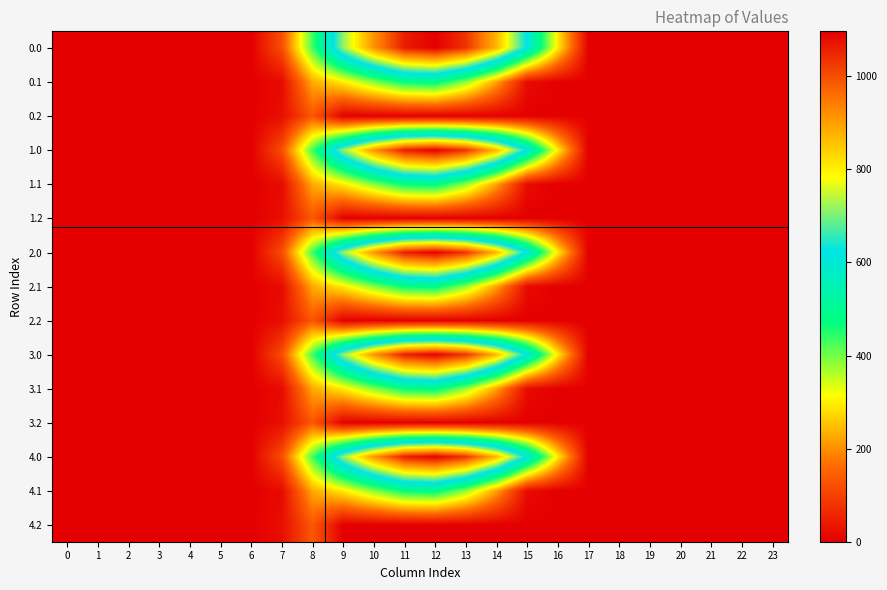

Reading left to right, extract all data points from this chart.

0.0: 0=0.0	1=0.0	2=0.0	3=0.0	4=0.0	5=0.0	6=0.0	7=120.6	8=430.3	9=716.9	10=916.2	11=1060.3	12=1096.7	13=1032.9	14=870.6	15=615.9	16=294.5	17=0.0	18=0.0	19=0.0	20=0.0	21=0.0	22=0.0	23=0.0
0.1: 0=0.0	1=0.0	2=0.0	3=0.0	4=0.0	5=0.0	6=0.0	7=17.7	8=227.5	9=295.9	10=388.1	11=471.7	12=485.4	13=382.7	14=219.2	15=17.3	16=0.0	17=0.0	18=0.0	19=0.0	20=0.0	21=0.0	22=0.0	23=0.0
0.2: 0=0.0	1=0.0	2=0.0	3=0.0	4=0.0	5=0.0	6=0.0	7=22.3	8=134.2	9=0.0	10=0.0	11=0.0	12=0.0	13=0.0	14=0.0	15=0.0	16=0.0	17=0.0	18=0.0	19=0.0	20=0.0	21=0.0	22=0.0	23=0.0
1.0: 0=0.0	1=0.0	2=0.0	3=0.0	4=0.0	5=0.0	6=0.0	7=120.6	8=430.3	9=716.9	10=916.2	11=1060.3	12=1096.7	13=1032.9	14=870.6	15=615.9	16=294.5	17=0.0	18=0.0	19=0.0	20=0.0	21=0.0	22=0.0	23=0.0
1.1: 0=0.0	1=0.0	2=0.0	3=0.0	4=0.0	5=0.0	6=0.0	7=17.7	8=227.5	9=295.9	10=388.1	11=471.7	12=485.4	13=382.7	14=219.2	15=17.3	16=0.0	17=0.0	18=0.0	19=0.0	20=0.0	21=0.0	22=0.0	23=0.0
1.2: 0=0.0	1=0.0	2=0.0	3=0.0	4=0.0	5=0.0	6=0.0	7=22.3	8=134.2	9=0.0	10=0.0	11=0.0	12=0.0	13=0.0	14=0.0	15=0.0	16=0.0	17=0.0	18=0.0	19=0.0	20=0.0	21=0.0	22=0.0	23=0.0
2.0: 0=0.0	1=0.0	2=0.0	3=0.0	4=0.0	5=0.0	6=0.0	7=120.6	8=430.3	9=716.9	10=916.2	11=1060.3	12=1096.7	13=1032.9	14=870.6	15=615.9	16=294.5	17=0.0	18=0.0	19=0.0	20=0.0	21=0.0	22=0.0	23=0.0
2.1: 0=0.0	1=0.0	2=0.0	3=0.0	4=0.0	5=0.0	6=0.0	7=17.7	8=227.5	9=295.9	10=388.1	11=471.7	12=485.4	13=382.7	14=219.2	15=17.3	16=0.0	17=0.0	18=0.0	19=0.0	20=0.0	21=0.0	22=0.0	23=0.0
2.2: 0=0.0	1=0.0	2=0.0	3=0.0	4=0.0	5=0.0	6=0.0	7=22.3	8=134.2	9=0.0	10=0.0	11=0.0	12=0.0	13=0.0	14=0.0	15=0.0	16=0.0	17=0.0	18=0.0	19=0.0	20=0.0	21=0.0	22=0.0	23=0.0
3.0: 0=0.0	1=0.0	2=0.0	3=0.0	4=0.0	5=0.0	6=0.0	7=120.6	8=430.3	9=716.9	10=916.2	11=1060.3	12=1096.7	13=1032.9	14=870.6	15=615.9	16=294.5	17=0.0	18=0.0	19=0.0	20=0.0	21=0.0	22=0.0	23=0.0
3.1: 0=0.0	1=0.0	2=0.0	3=0.0	4=0.0	5=0.0	6=0.0	7=17.7	8=227.5	9=295.9	10=388.1	11=471.7	12=485.4	13=382.7	14=219.2	15=17.3	16=0.0	17=0.0	18=0.0	19=0.0	20=0.0	21=0.0	22=0.0	23=0.0
3.2: 0=0.0	1=0.0	2=0.0	3=0.0	4=0.0	5=0.0	6=0.0	7=22.3	8=134.2	9=0.0	10=0.0	11=0.0	12=0.0	13=0.0	14=0.0	15=0.0	16=0.0	17=0.0	18=0.0	19=0.0	20=0.0	21=0.0	22=0.0	23=0.0
4.0: 0=0.0	1=0.0	2=0.0	3=0.0	4=0.0	5=0.0	6=0.0	7=120.6	8=430.3	9=716.9	10=916.2	11=1060.3	12=1096.7	13=1032.9	14=870.6	15=615.9	16=294.5	17=0.0	18=0.0	19=0.0	20=0.0	21=0.0	22=0.0	23=0.0
4.1: 0=0.0	1=0.0	2=0.0	3=0.0	4=0.0	5=0.0	6=0.0	7=17.7	8=227.5	9=295.9	10=388.1	11=471.7	12=485.4	13=382.7	14=219.2	15=17.3	16=0.0	17=0.0	18=0.0	19=0.0	20=0.0	21=0.0	22=0.0	23=0.0
4.2: 0=0.0	1=0.0	2=0.0	3=0.0	4=0.0	5=0.0	6=0.0	7=22.3	8=134.2	9=0.0	10=0.0	11=0.0	12=0.0	13=0.0	14=0.0	15=0.0	16=0.0	17=0.0	18=0.0	19=0.0	20=0.0	21=0.0	22=0.0	23=0.0